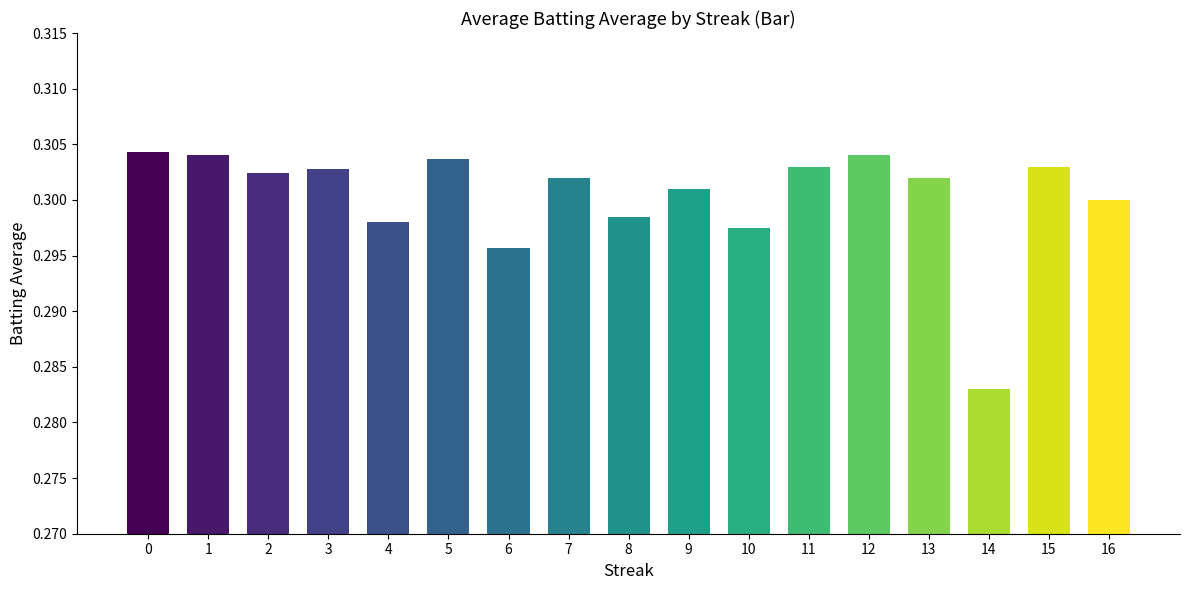

The value at 8 is 0.3. True or false?

True